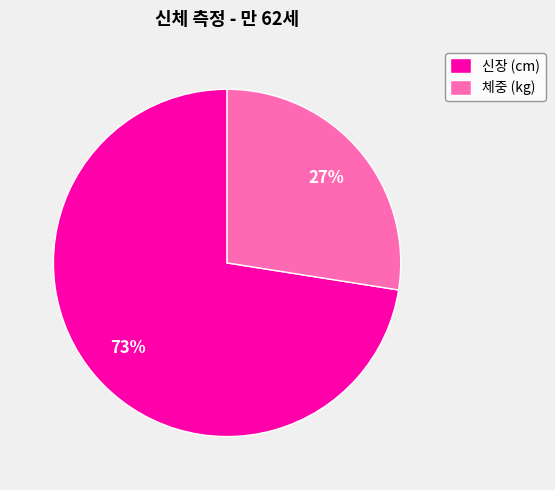

Combined, do 신장 (cm) and 체중 (kg) account for over 50%?

Yes